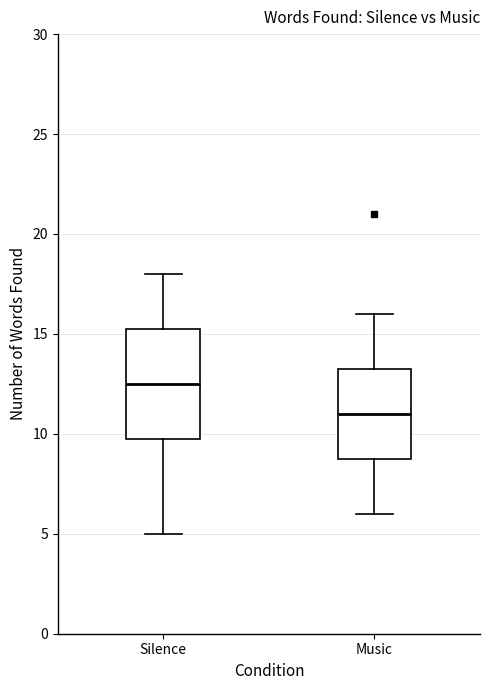

Reading left to right, transcribe this box plot: for each box, give where its median line is, the range the box spans, and where its two whiskers end, as read against the y-axis. The values are not printed on the chart, so give them approximately, as read against the axis.

Silence: median 12.5, box 10.0 to 15.5, whiskers 5.0 to 18.0
Music: median 11.0, box 9.0 to 13.5, whiskers 6.0 to 16.0